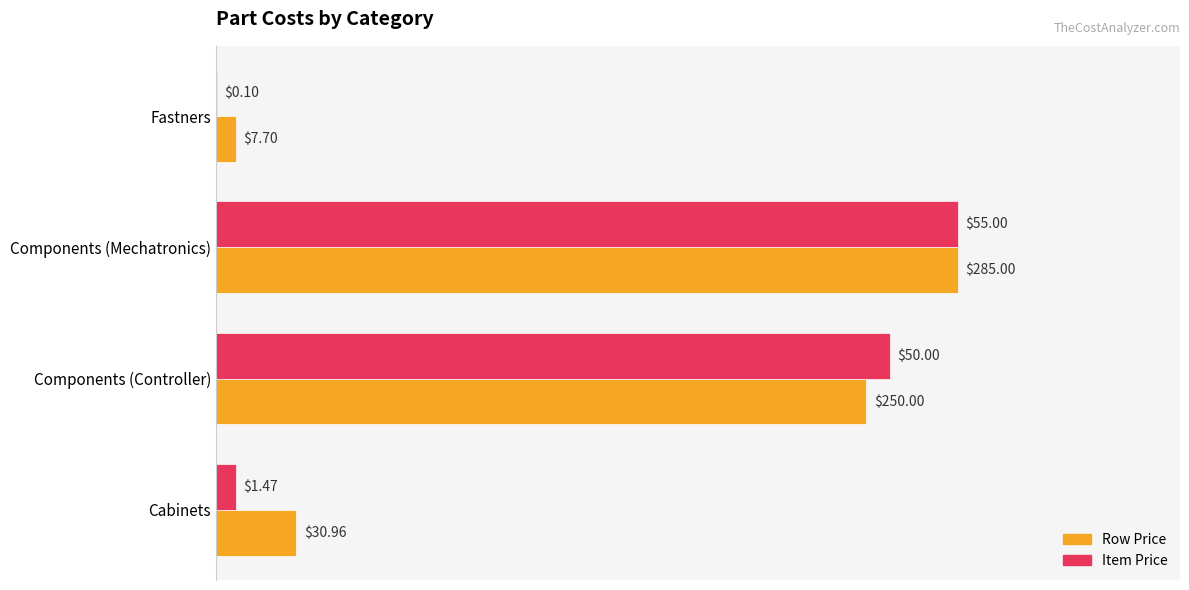

Are the bars grouped side by side (vs. stacked)?

Yes